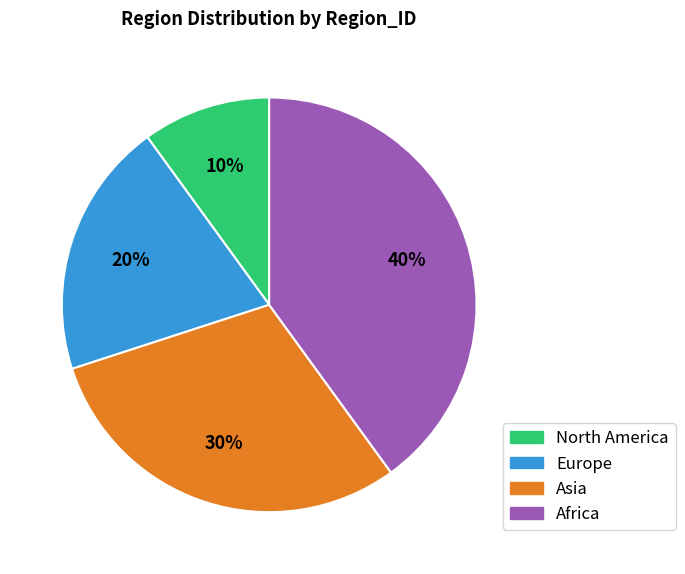

The Asia slice represents 30% of the pie. True or false?

True